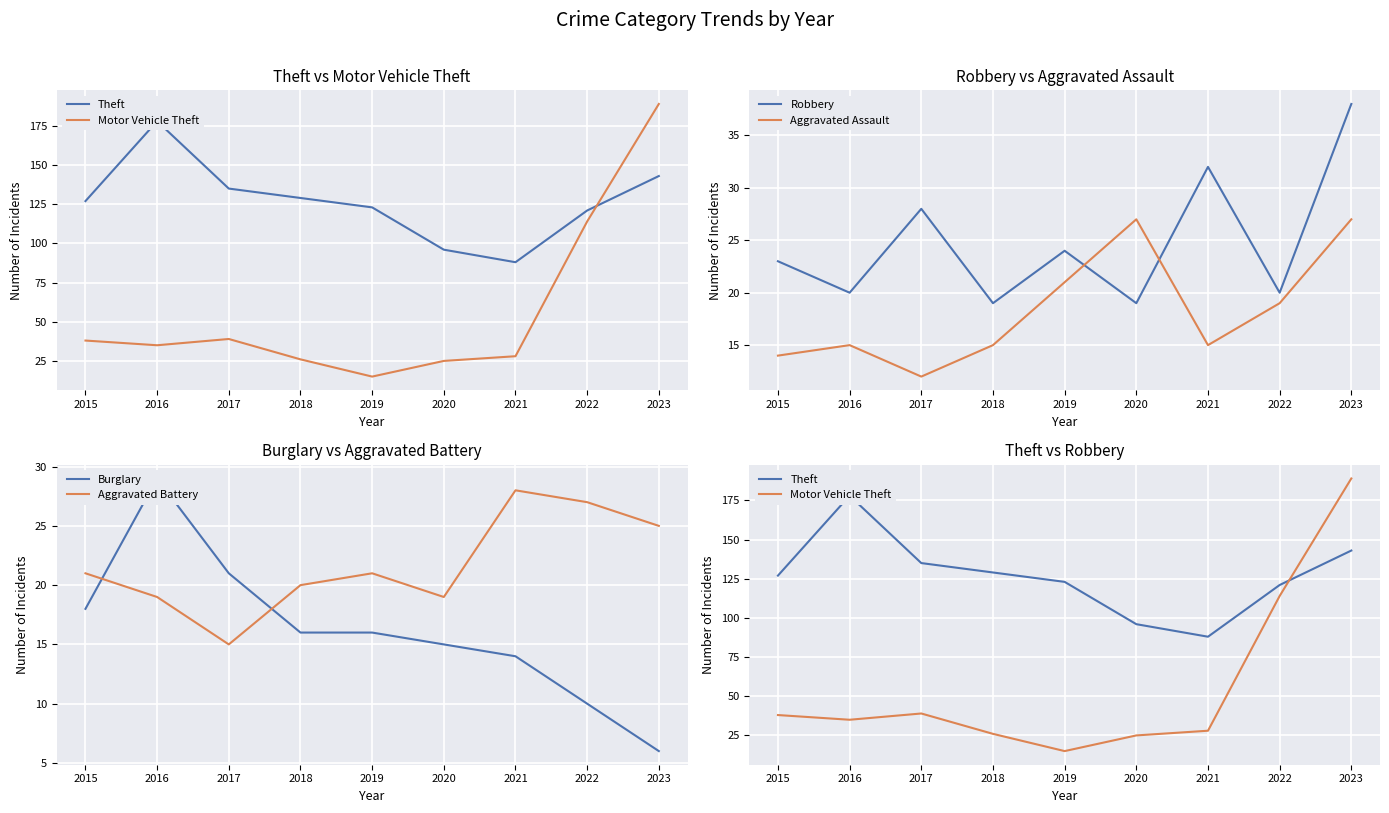

Which series has the largest total across all categories?

Theft